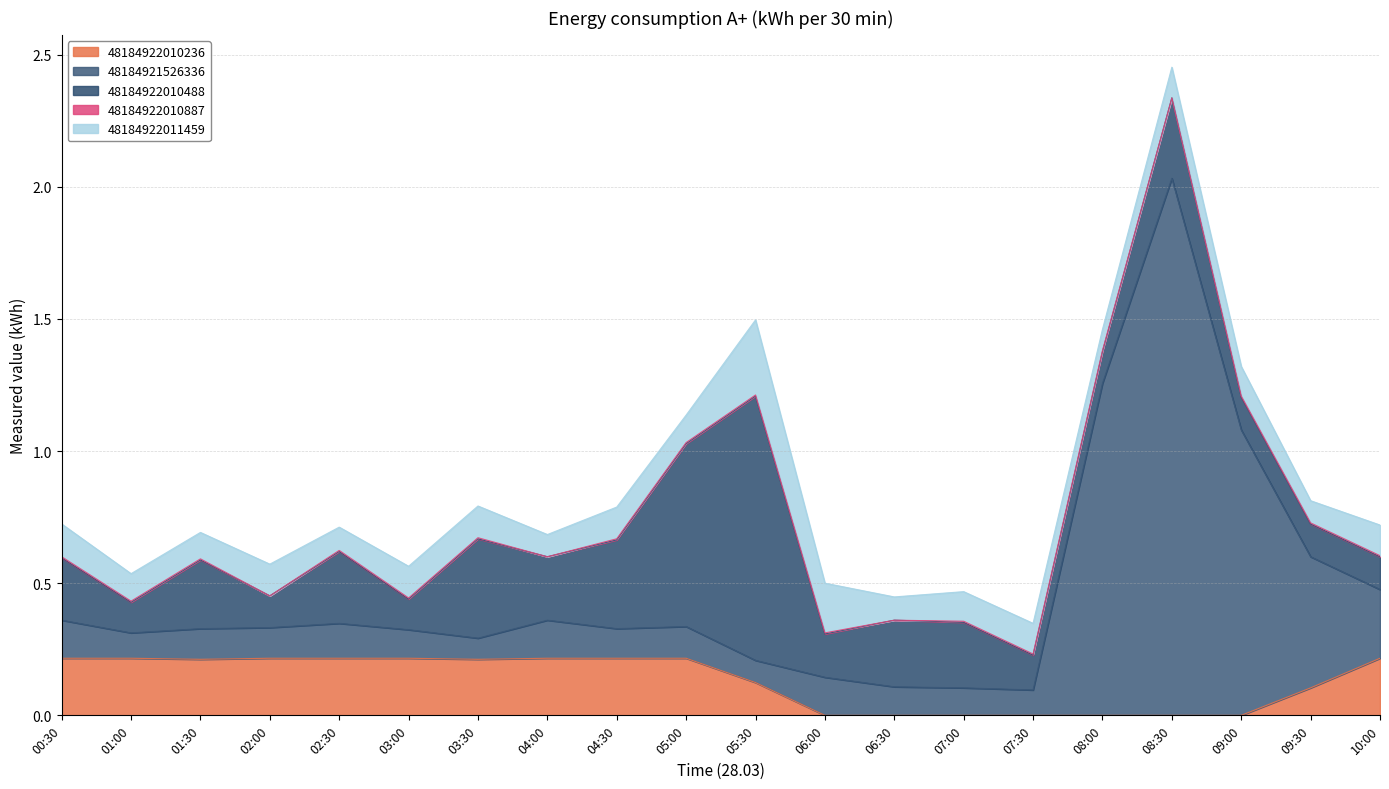

At how many categories does at least one series exceed 1?

3